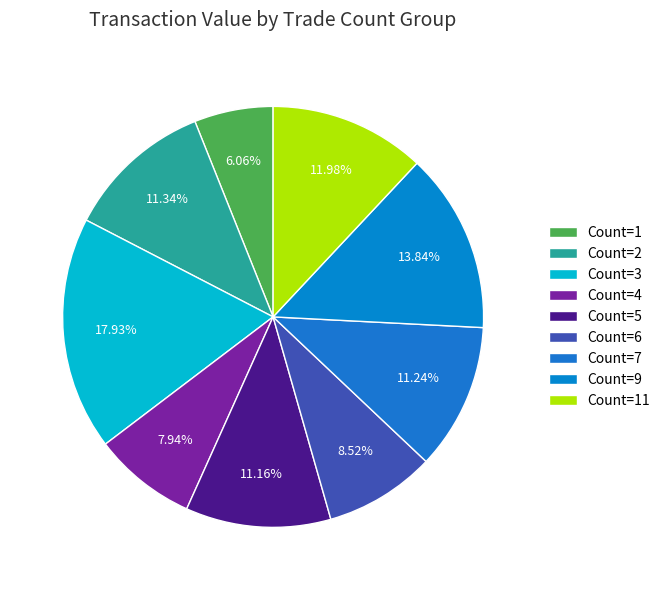

How many slices are in this pie chart?

9